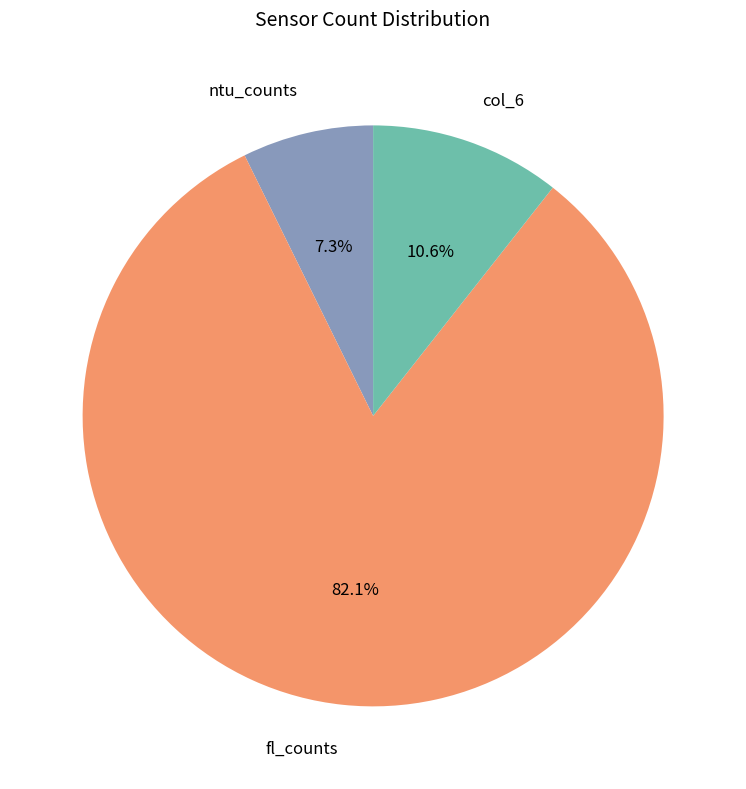

Which category has the smallest portion of the pie?

ntu_counts